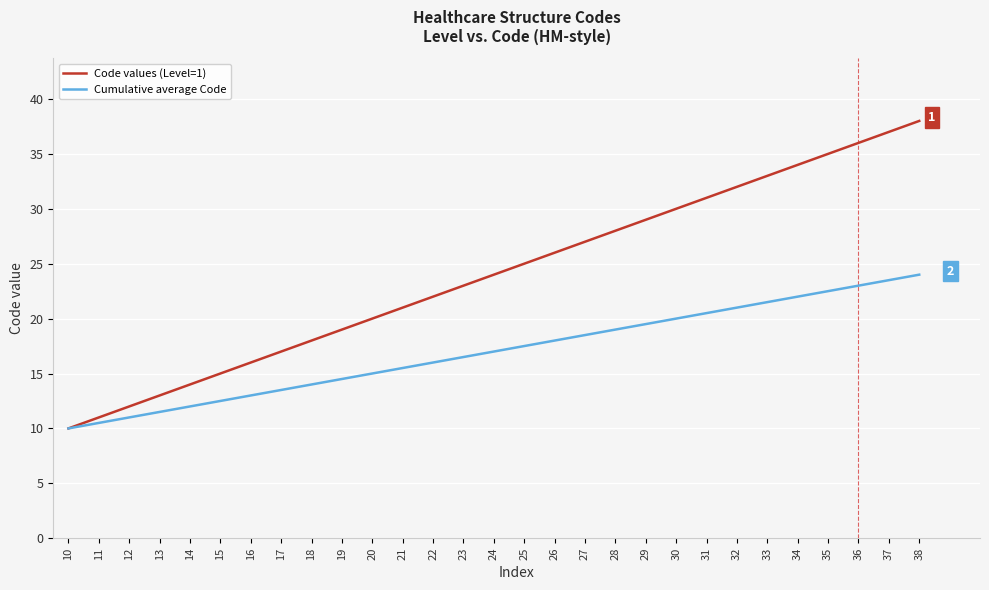

Does the chart have visible grid lines?

Yes